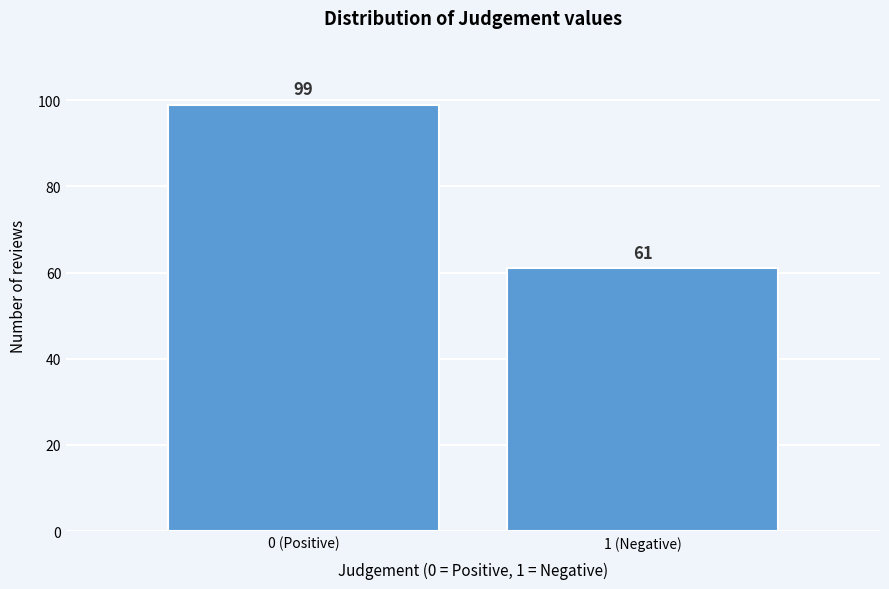

Reading left to right, transcribe all the data shown in this chart.

0 (Positive)=99	1 (Negative)=61